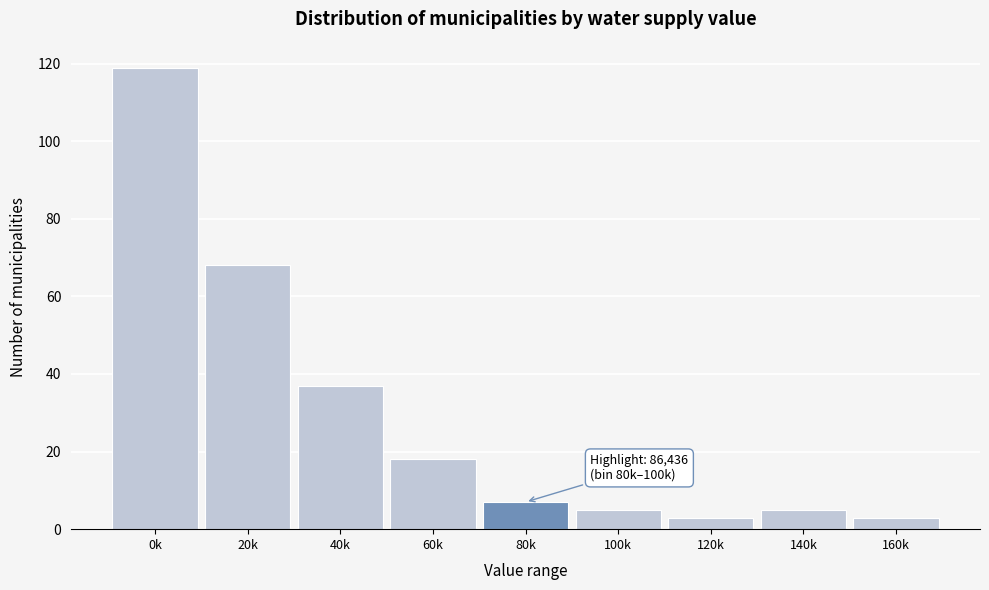

Reading left to right, transcribe all the data shown in this chart.

119	68	37	18	7	5	3	5	3